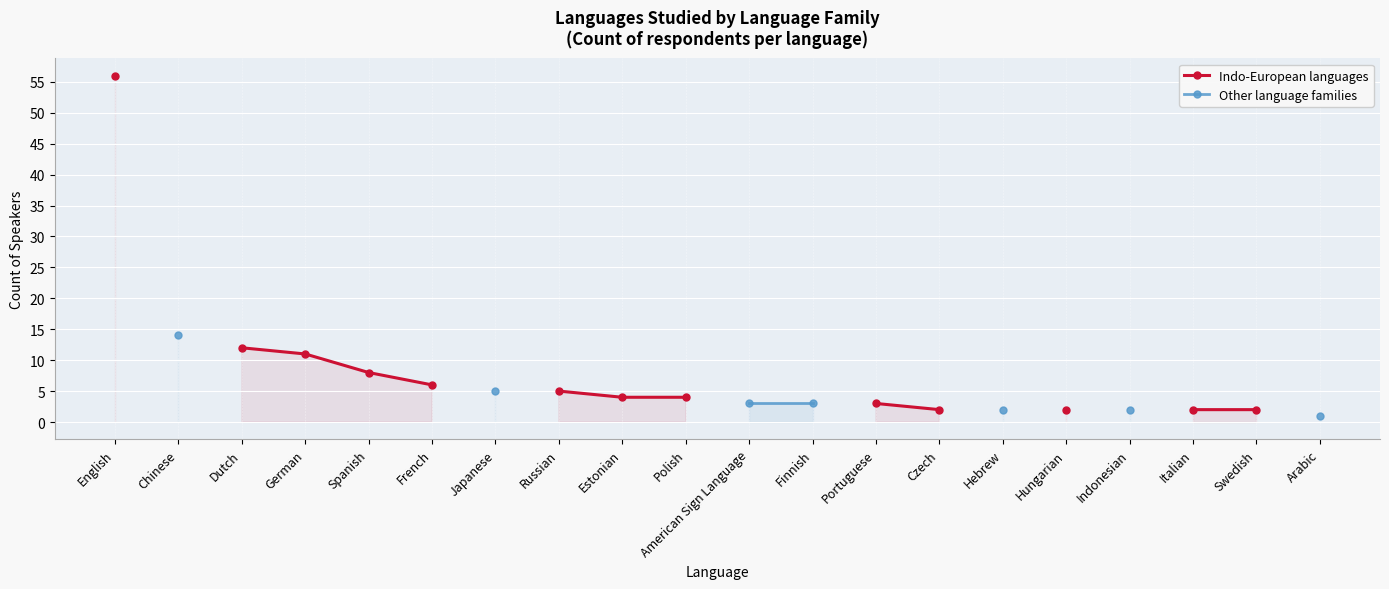

True or false: Indo-European languages and Other language families intersect in this chart.

False